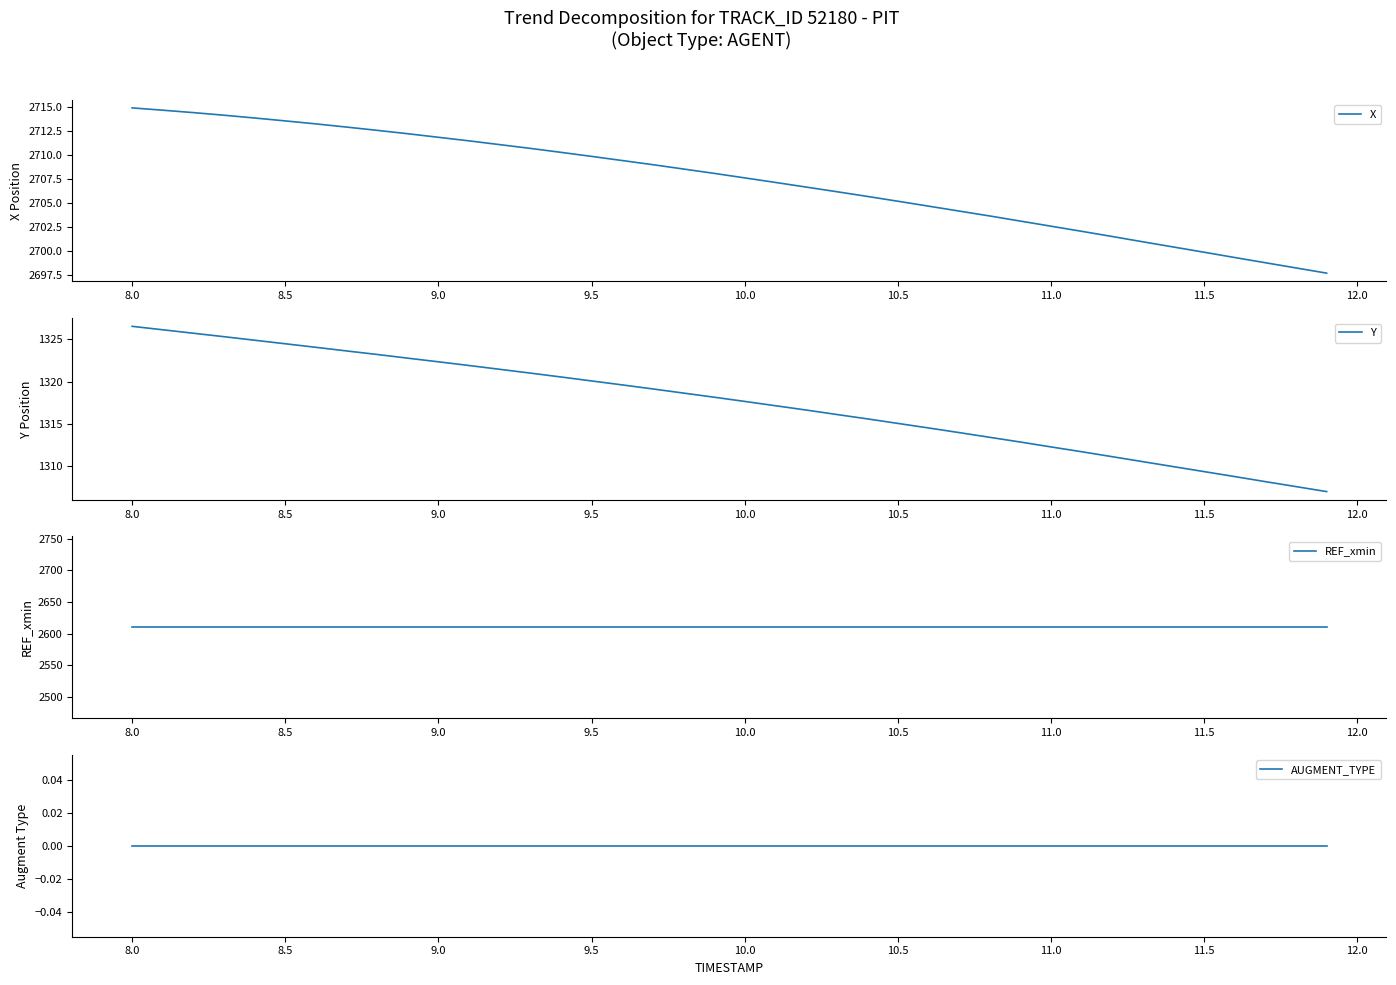

How many categories are shown in the chart?

40